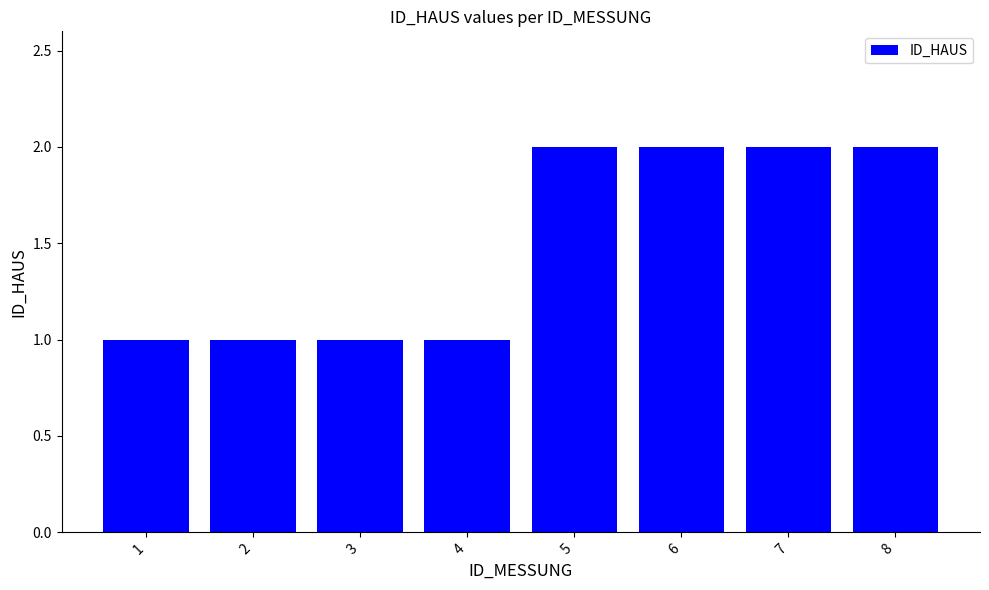

Which has a higher value, 2 or 5?

5